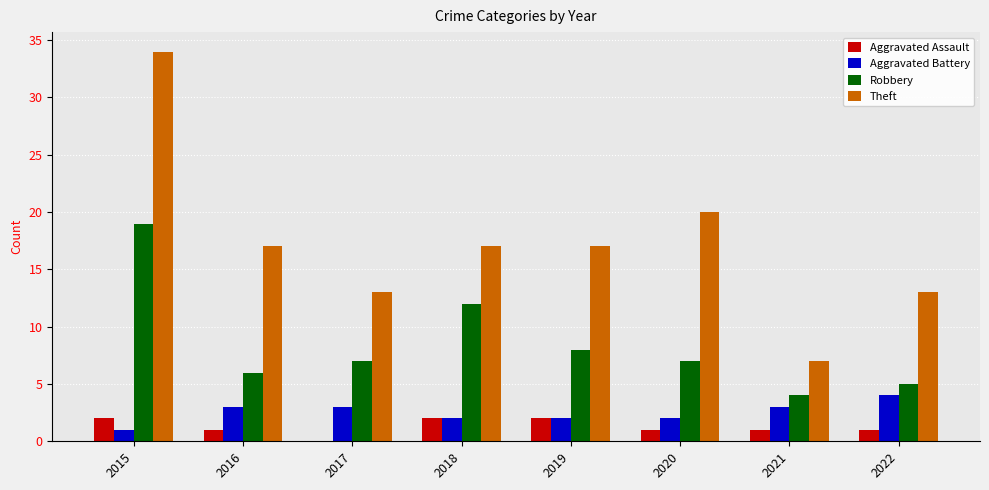

The Aggravated Assault series shows 0 at 2017. True or false?

True